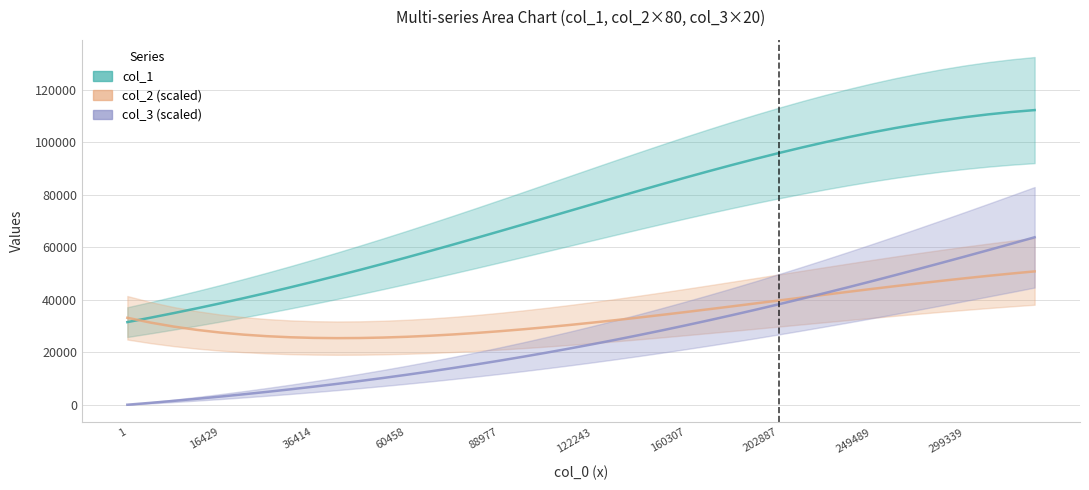

What position from the left is 299339?

37